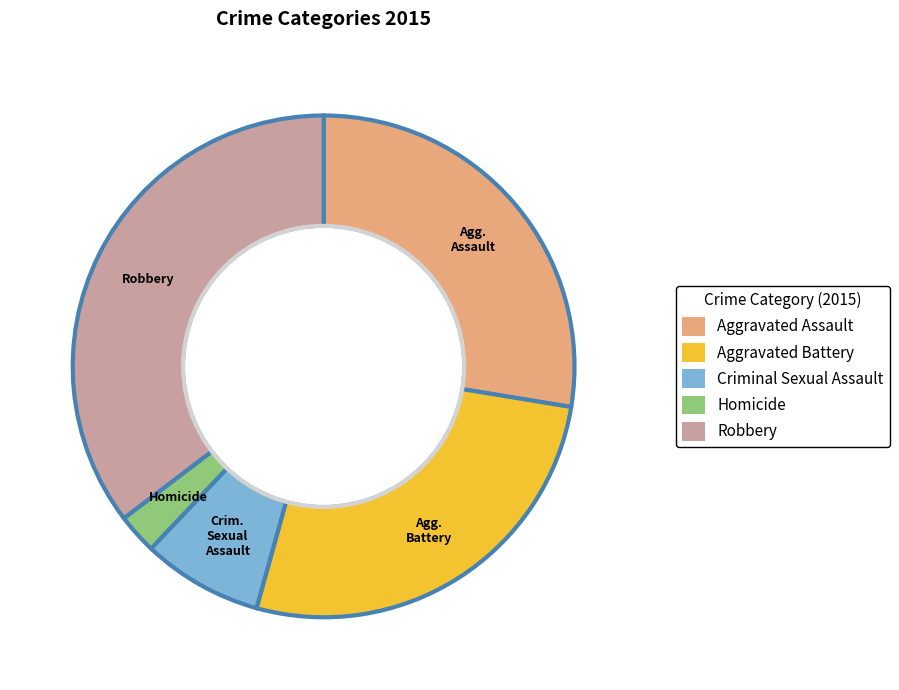

What is the smallest slice in the pie chart?

Homicide